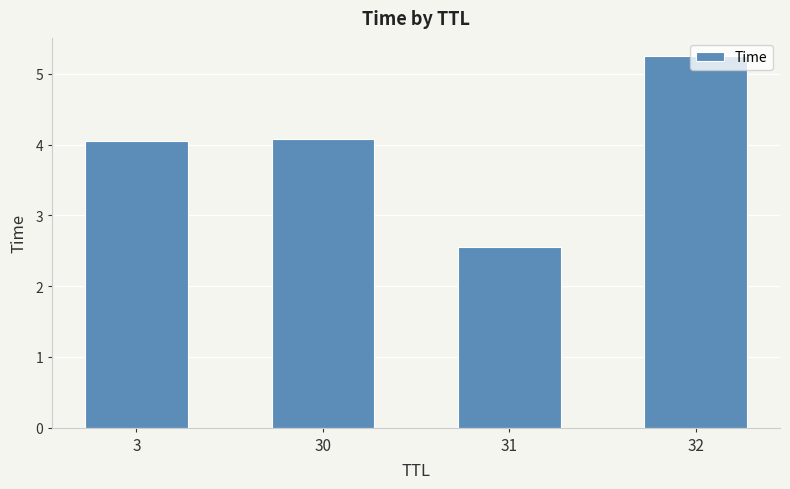

At which category does the chart reach its minimum across all series?

31